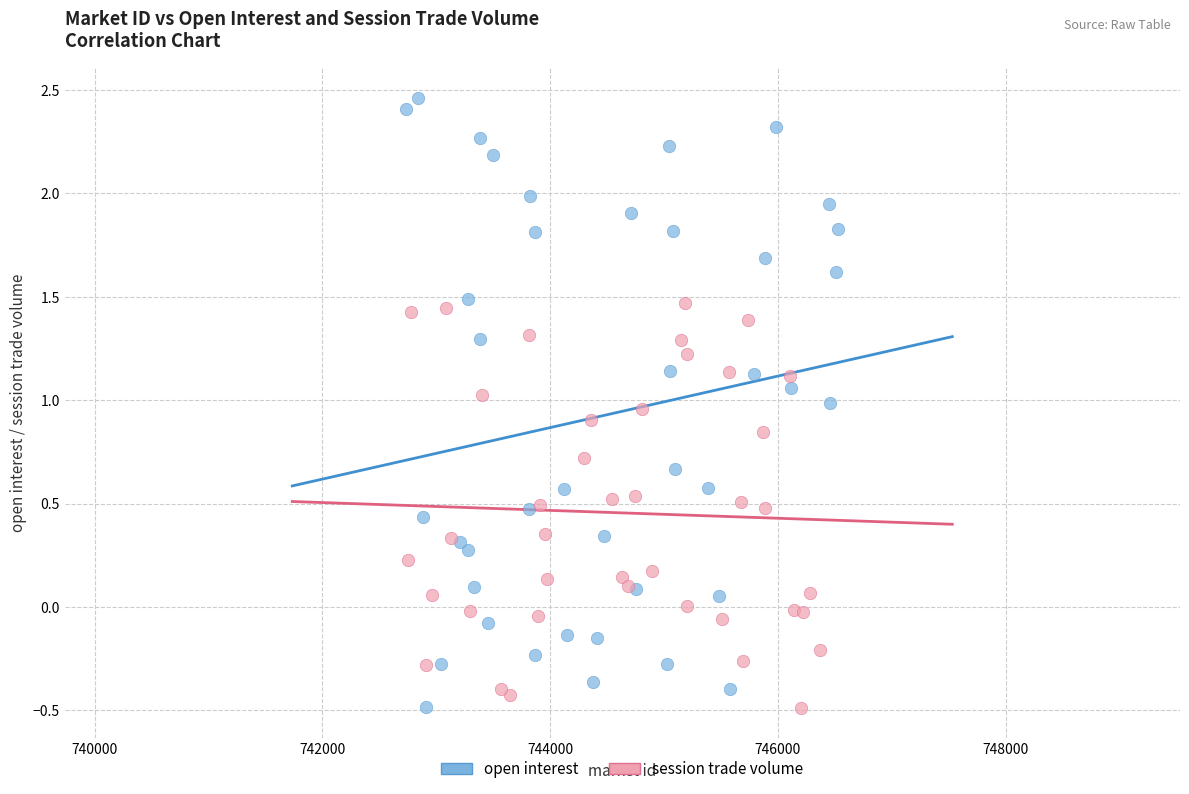

Which series contains the highest Y value?

open interest